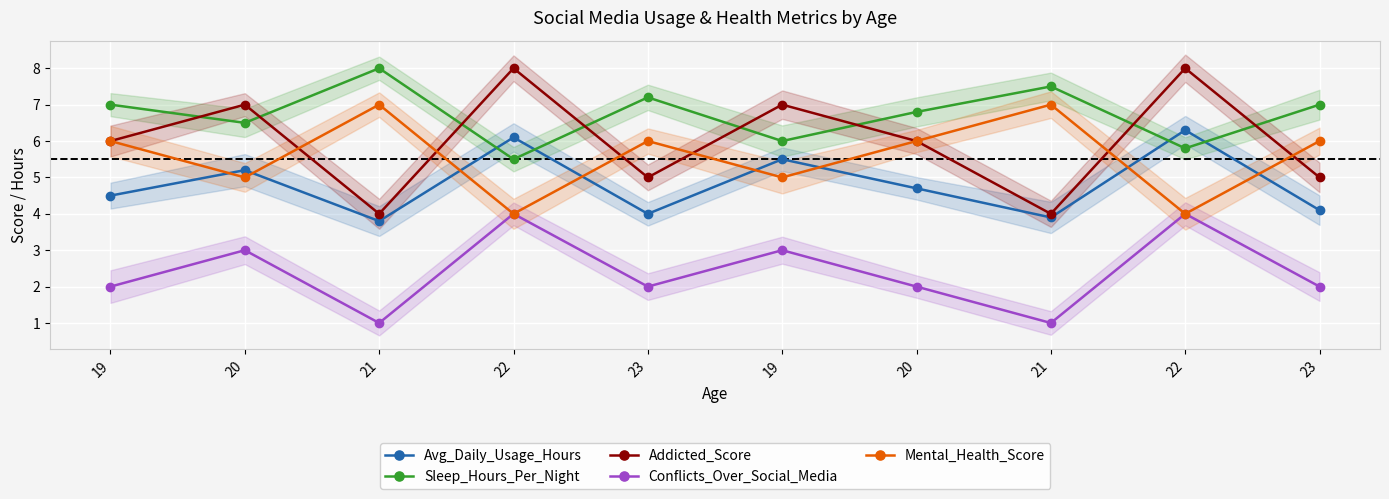

How many values in the Sleep_Hours_Per_Night series are below 7?

5